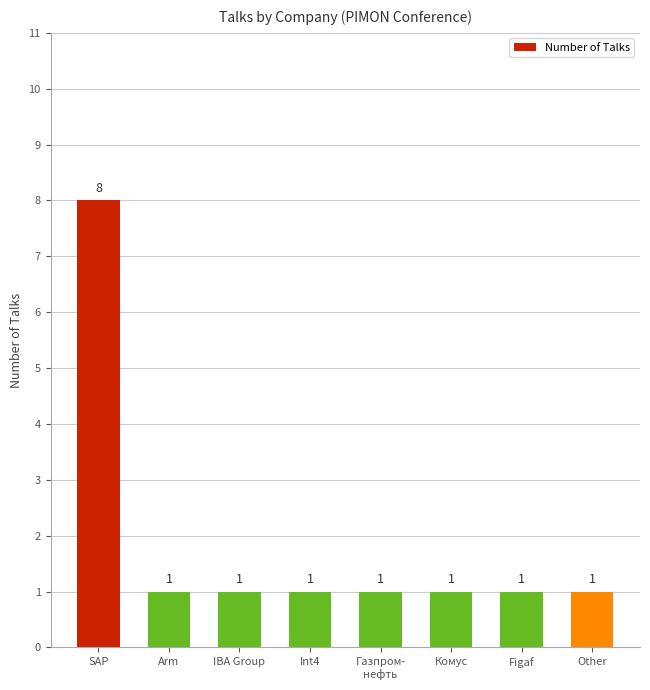

Is it true that the value at Arm is 1?

True